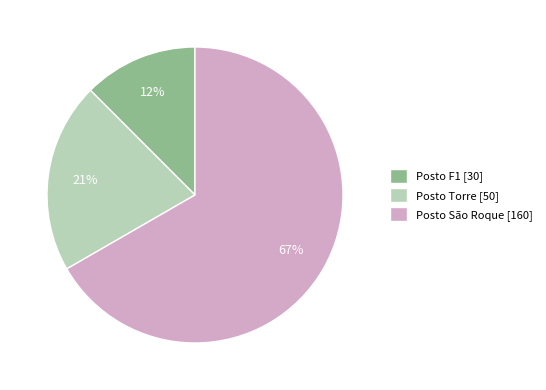

What percentage is the Posto F1 slice, to the nearest percent?

12%